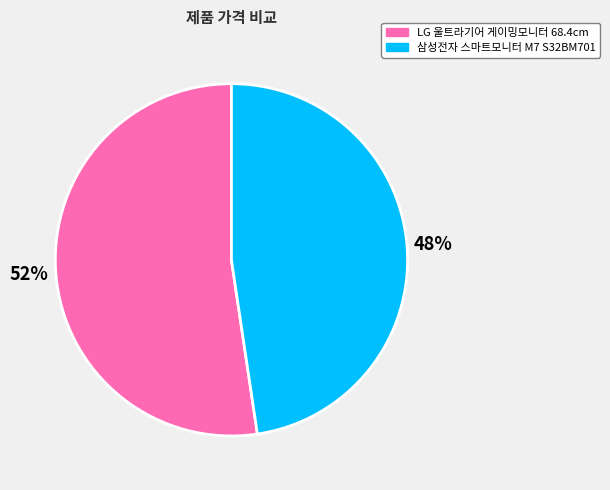

What is the ratio of the value at 삼성전자 스마트모니터 M7 S32BM701 to the value at LG 울트라기어 게이밍모니터 68.4cm?

0.9